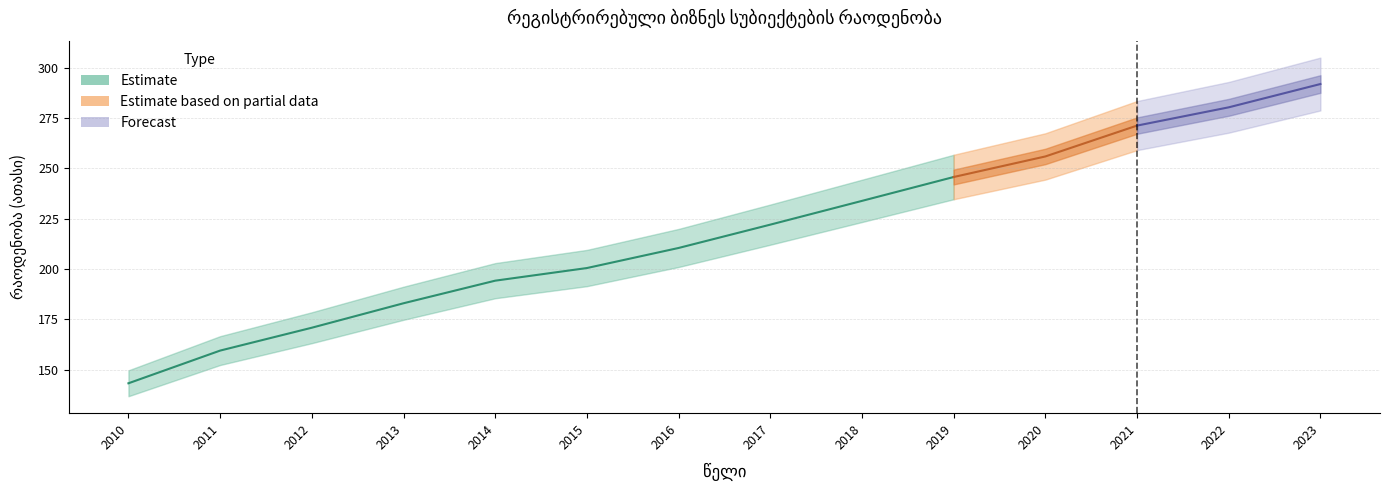

Rank the categories by value from lowest to highest.

2010, 2011, 2012, 2013, 2014, 2015, 2016, 2017, 2018, 2019, 2020, 2021, 2022, 2023